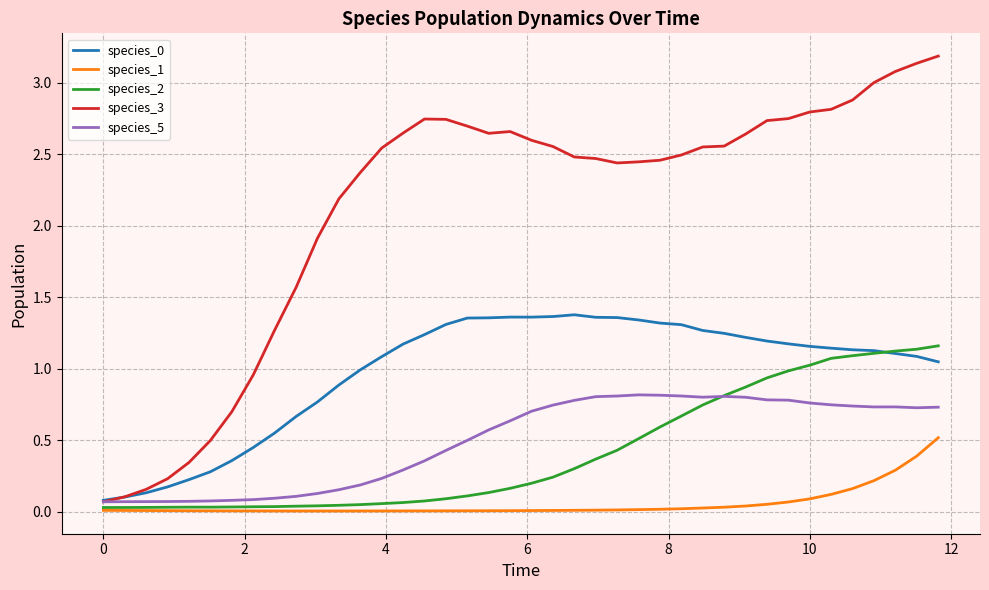

What is the greatest value displayed?

3.2